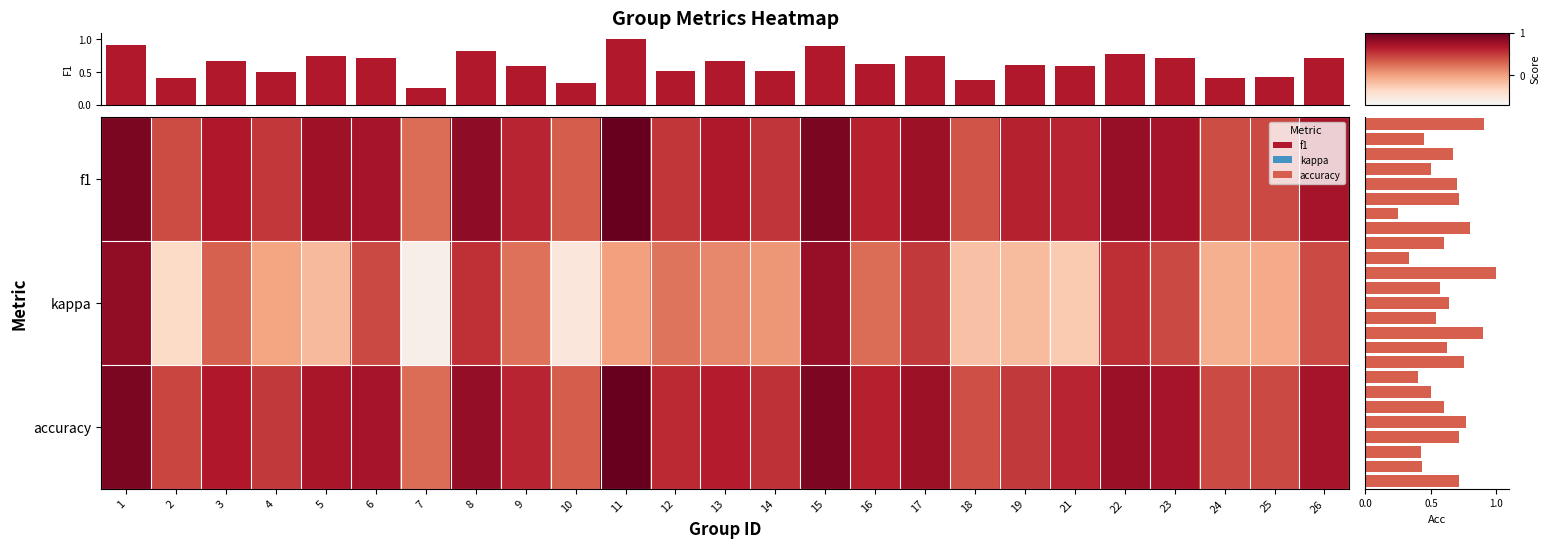

At which category is the sum across all series the highest?

1